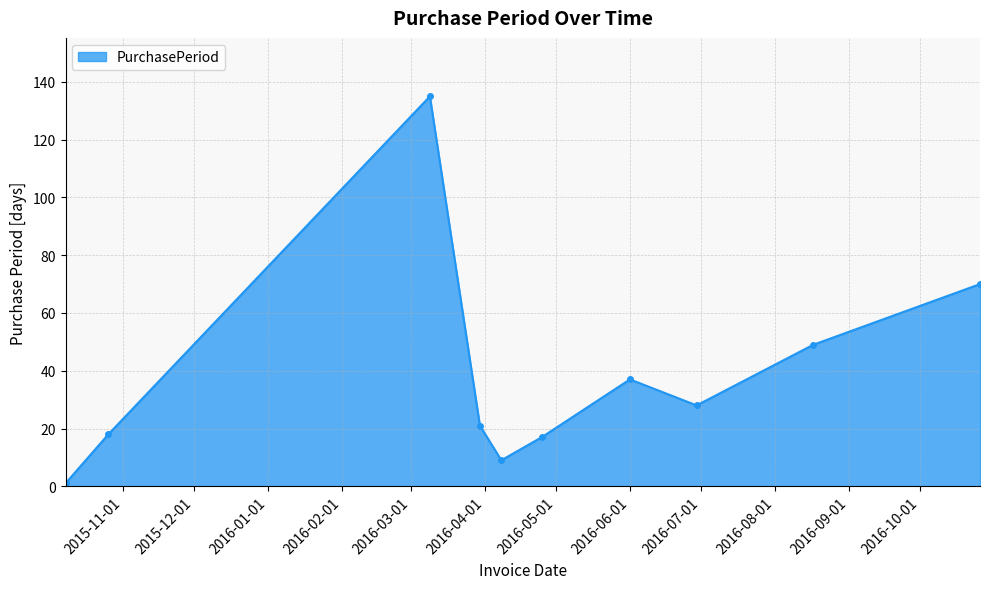

What is the maximum value shown in the chart?

135